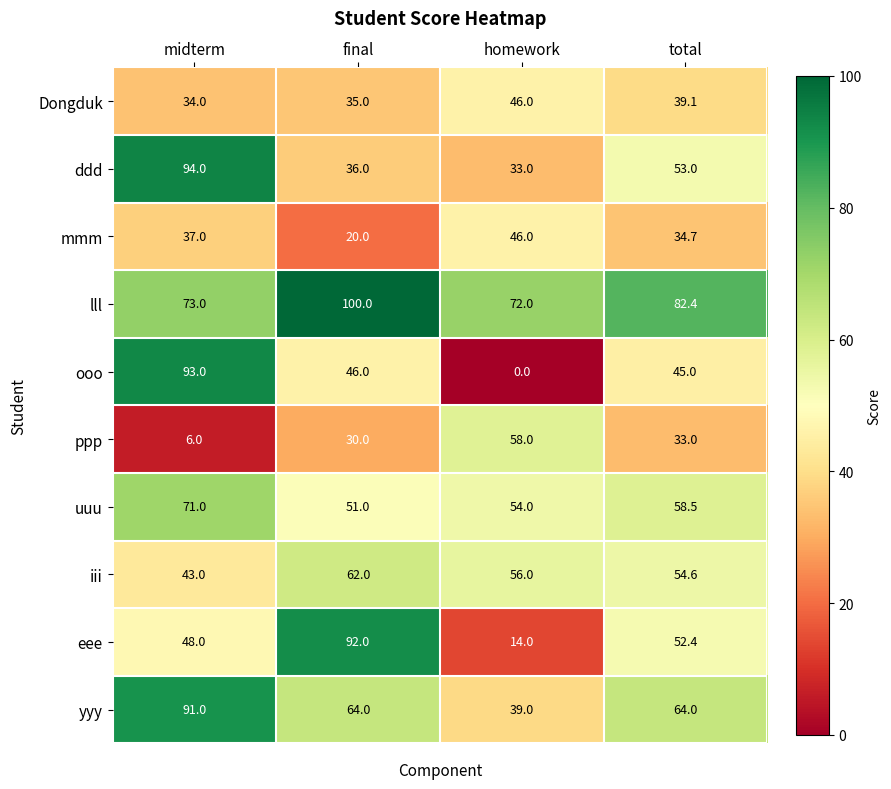

True or false: ooo has a value of 46.1 at midterm.

False